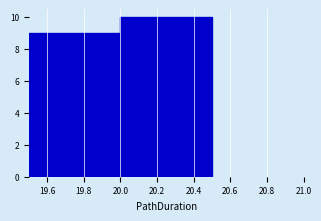

What is the height of the bar covering 19.5 to 20.0 on the x-axis? The values are not printed on the chart, so give them approximately, as read against the axis.

9